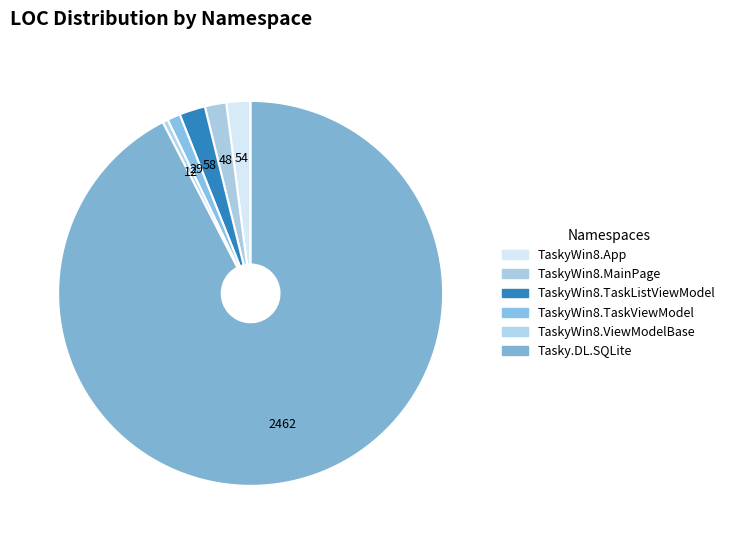

Is there a majority slice in this chart?

Yes